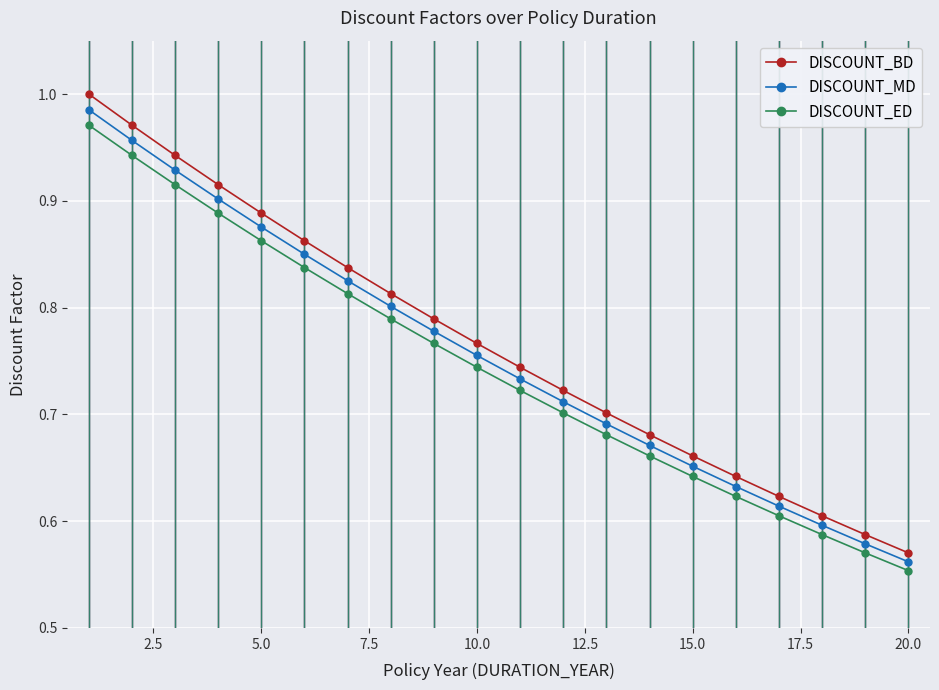

True or false: DISCOUNT_BD and DISCOUNT_MD cross at least once.

False